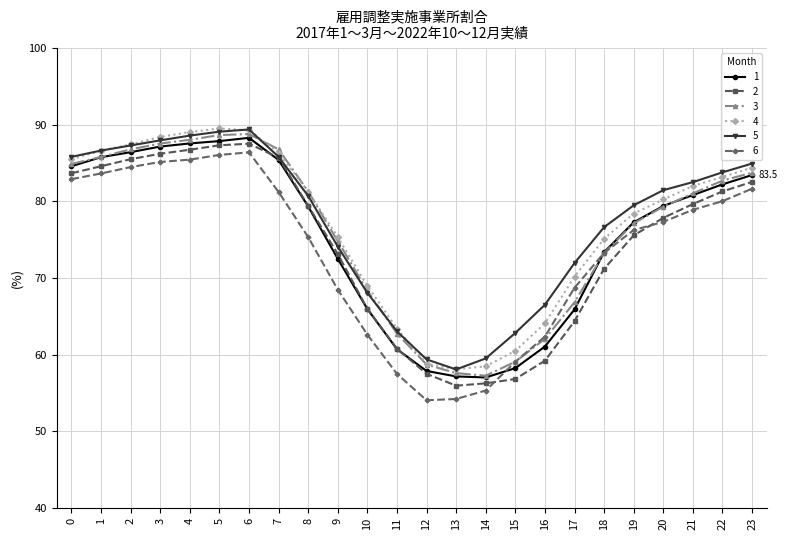

What is the difference between the highest and lowest values at 8?

6.0